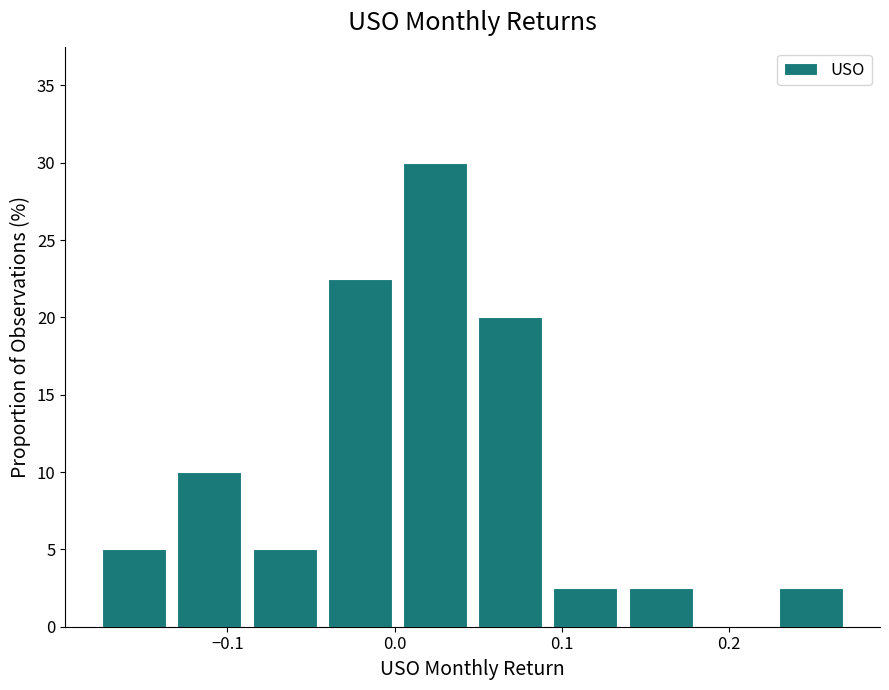

Over which range of the x-axis is the bar tallest?

0.00 to 0.05